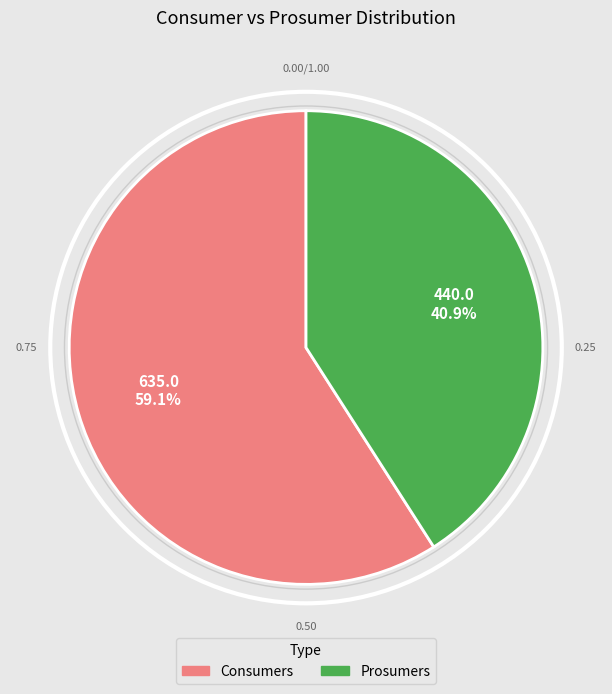

Is there a majority slice in this chart?

Yes